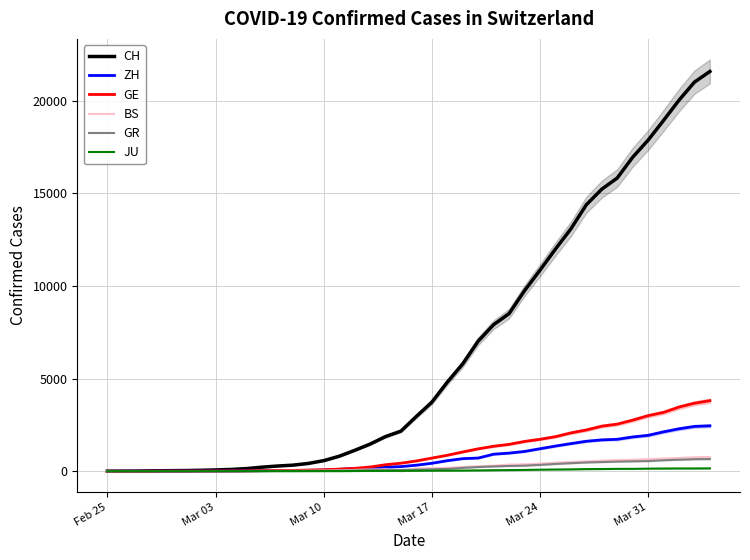

True or false: BS and GE intersect in this chart.

False